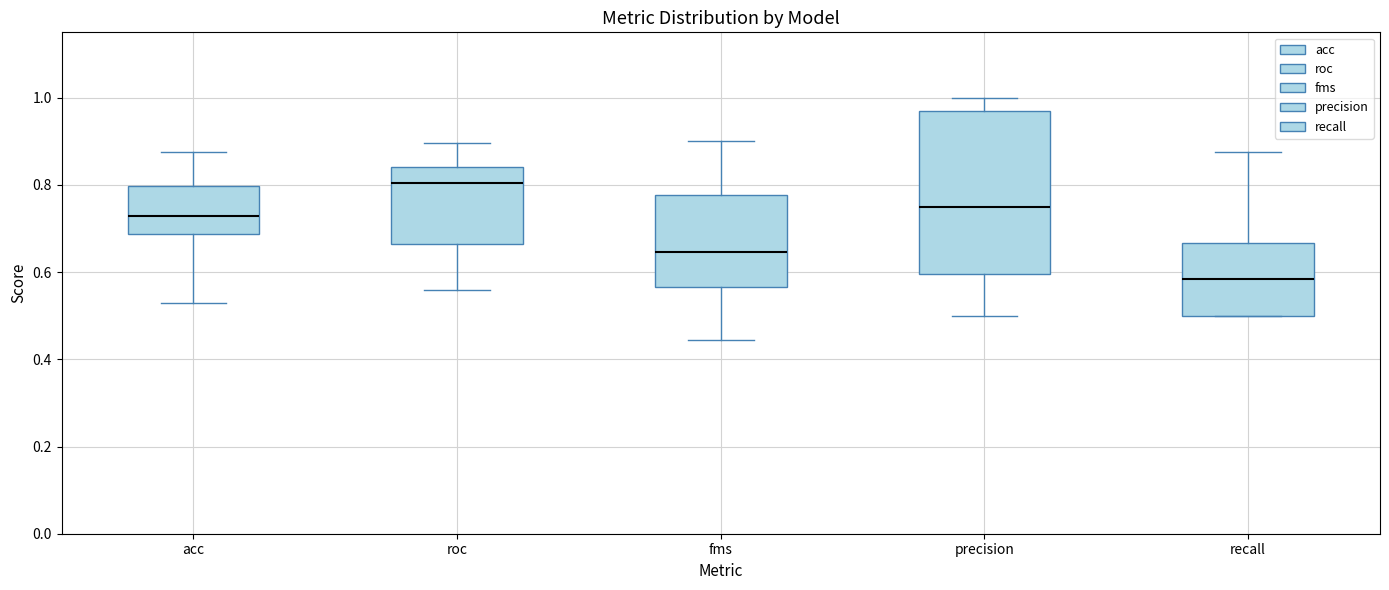

Reading left to right, transcribe this box plot: for each box, give where its median line is, the range the box spans, and where its two whiskers end, as read against the y-axis. The values are not printed on the chart, so give them approximately, as read against the axis.

acc: median 0.72, box 0.68 to 0.80, whiskers 0.52 to 0.88
roc: median 0.80, box 0.66 to 0.84, whiskers 0.56 to 0.90
fms: median 0.64, box 0.56 to 0.78, whiskers 0.44 to 0.90
precision: median 0.76, box 0.60 to 0.96, whiskers 0.50 to 1.00
recall: median 0.58, box 0.50 to 0.66, whiskers 0.50 to 0.88